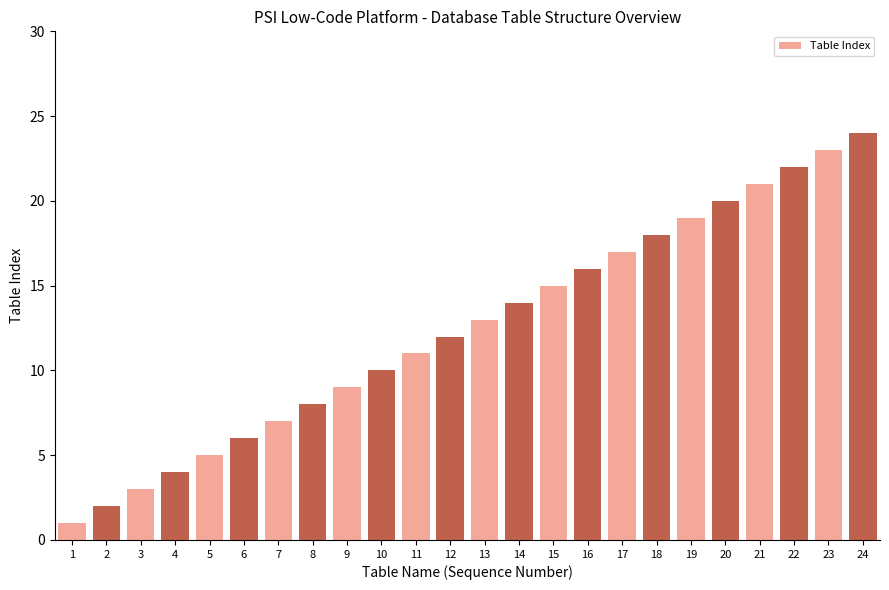

What is the change in value from 18 to 24?

+6